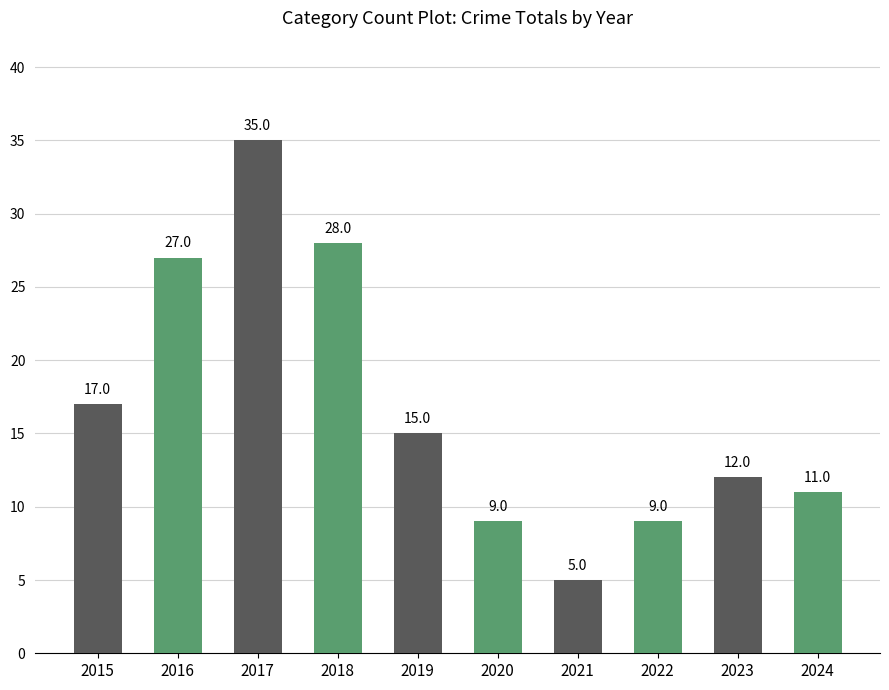

Between 2017 and 2015, which is larger?

2017